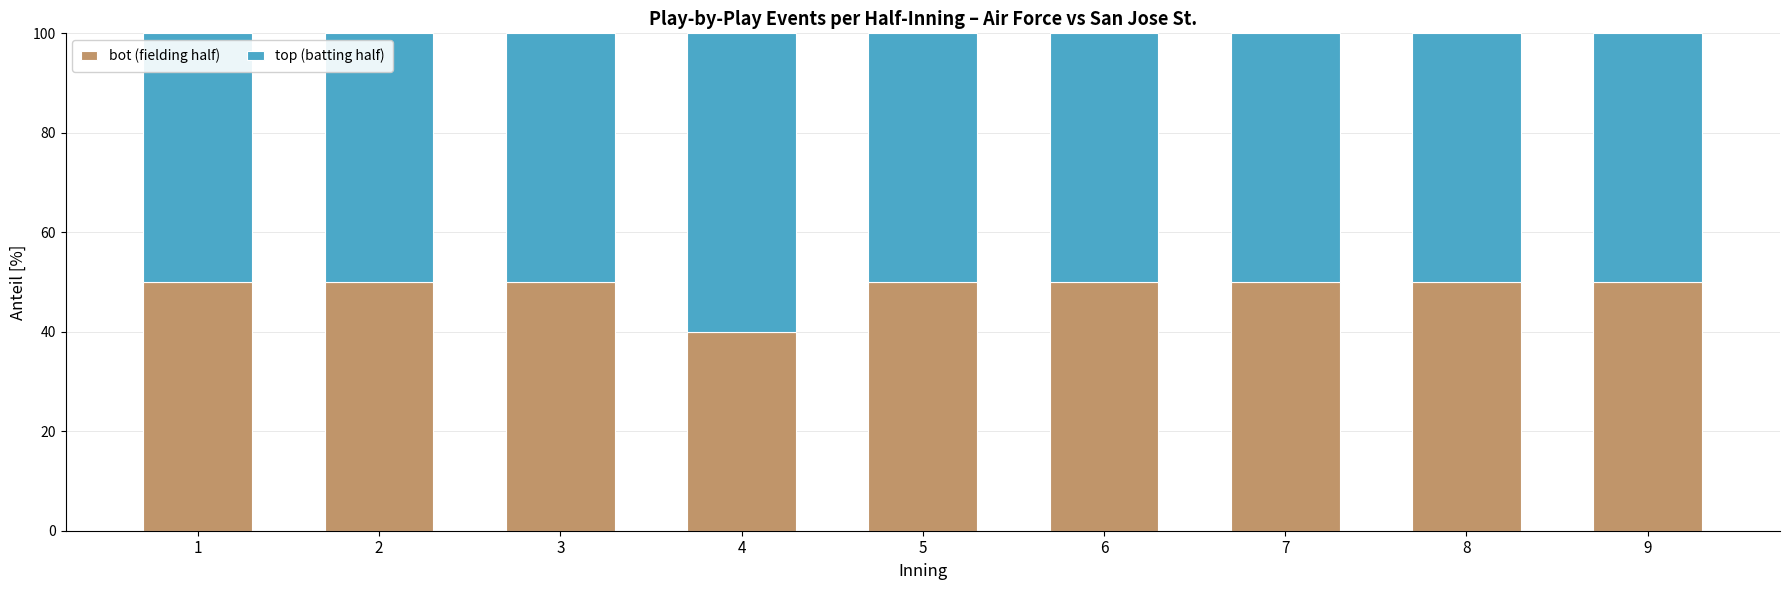

The value of bot (fielding half) at 8 is 18. True or false?

False